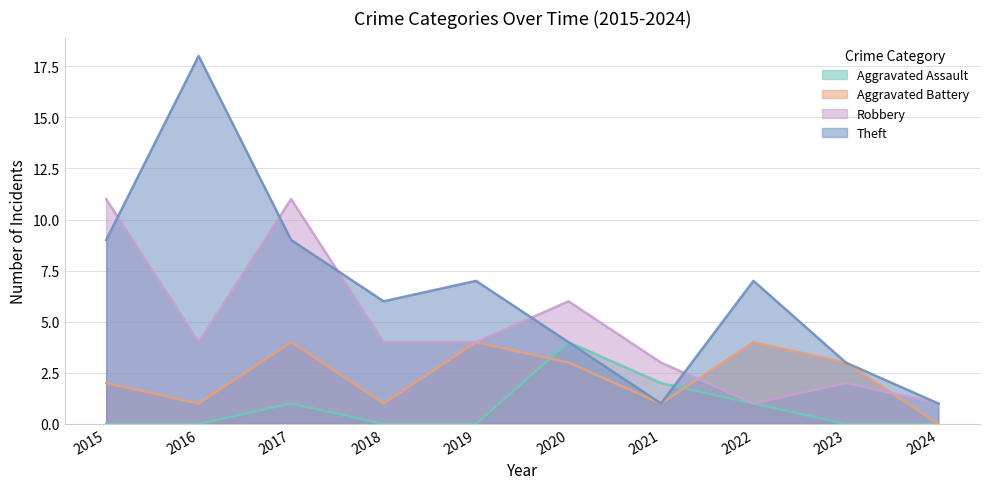

At which category does the chart reach its minimum across all series?

2015